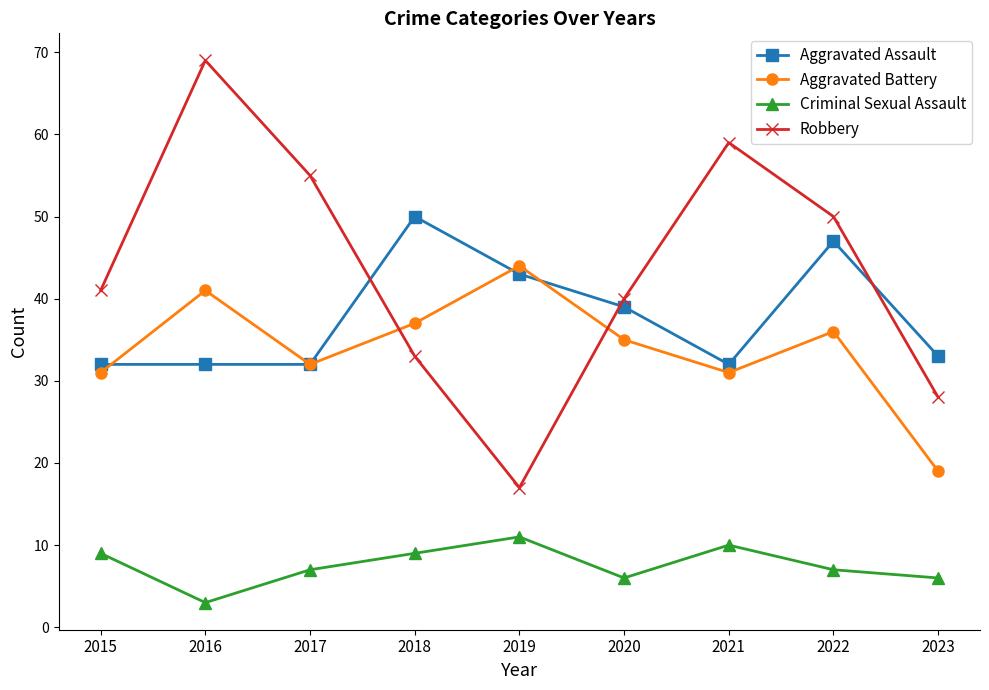

How many lines are shown in the chart?

4